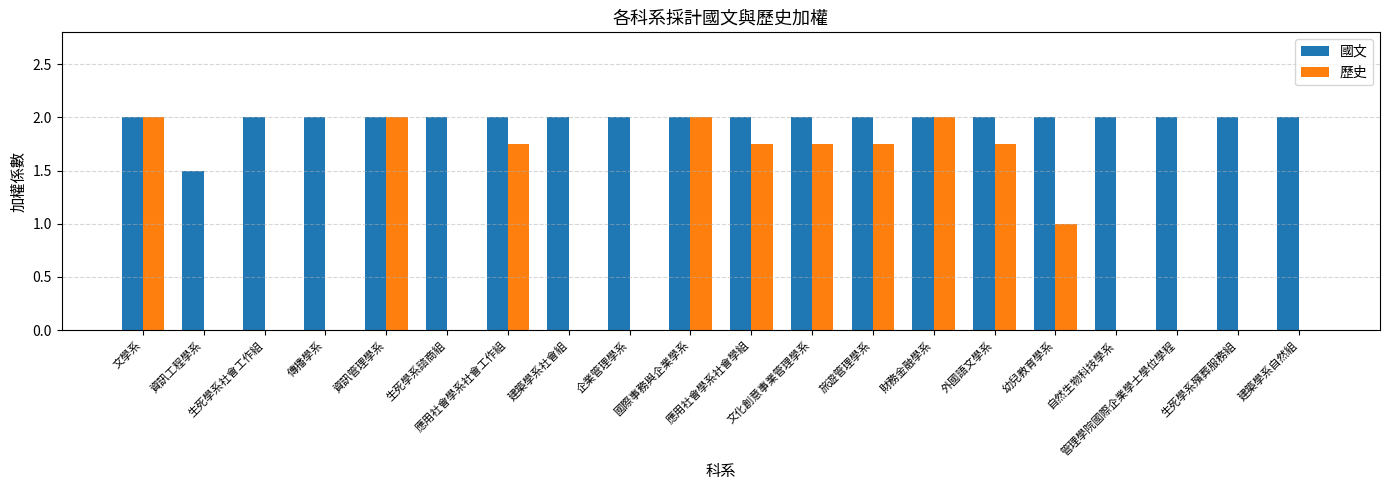

How many groups of bars are there?

20